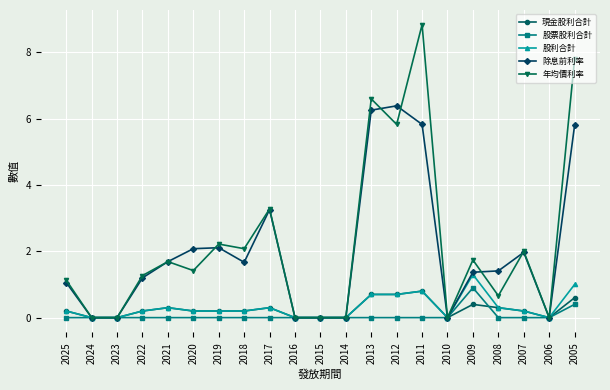

What is the maximum value shown in the chart?

8.8